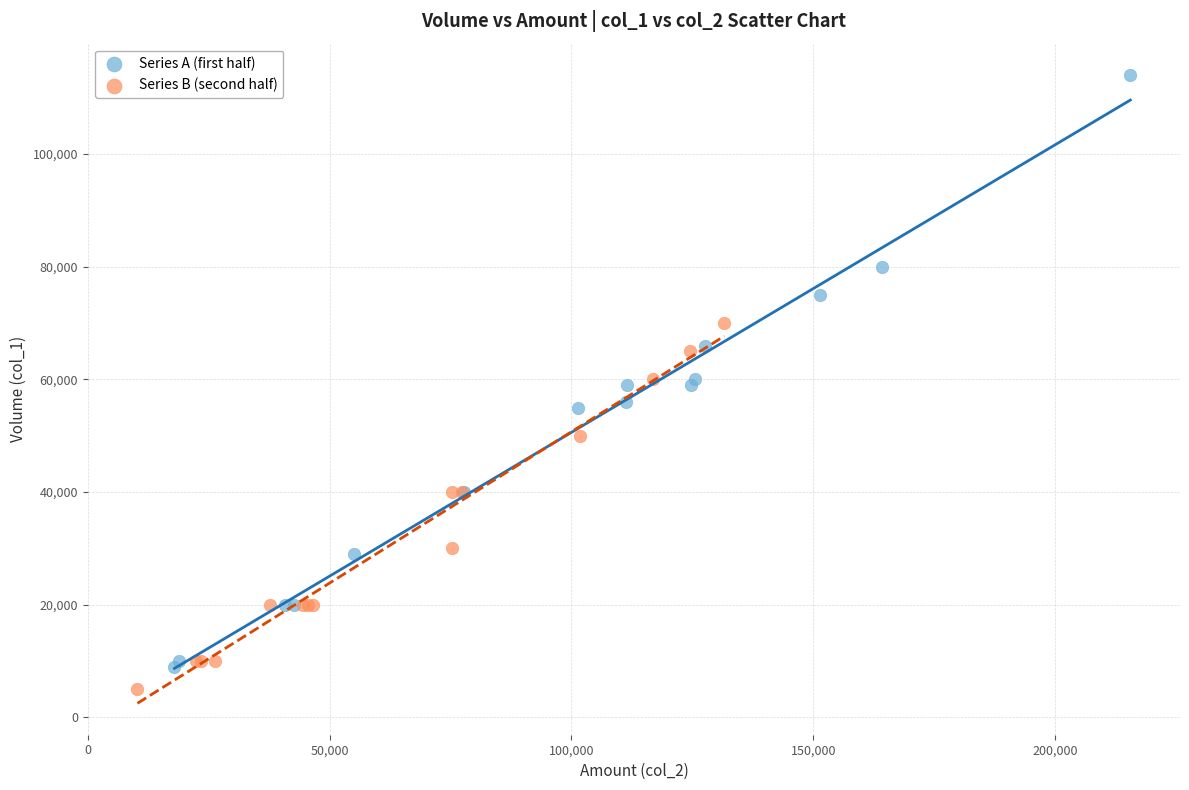

Which series contains the lowest Y value?

Series B (second half)